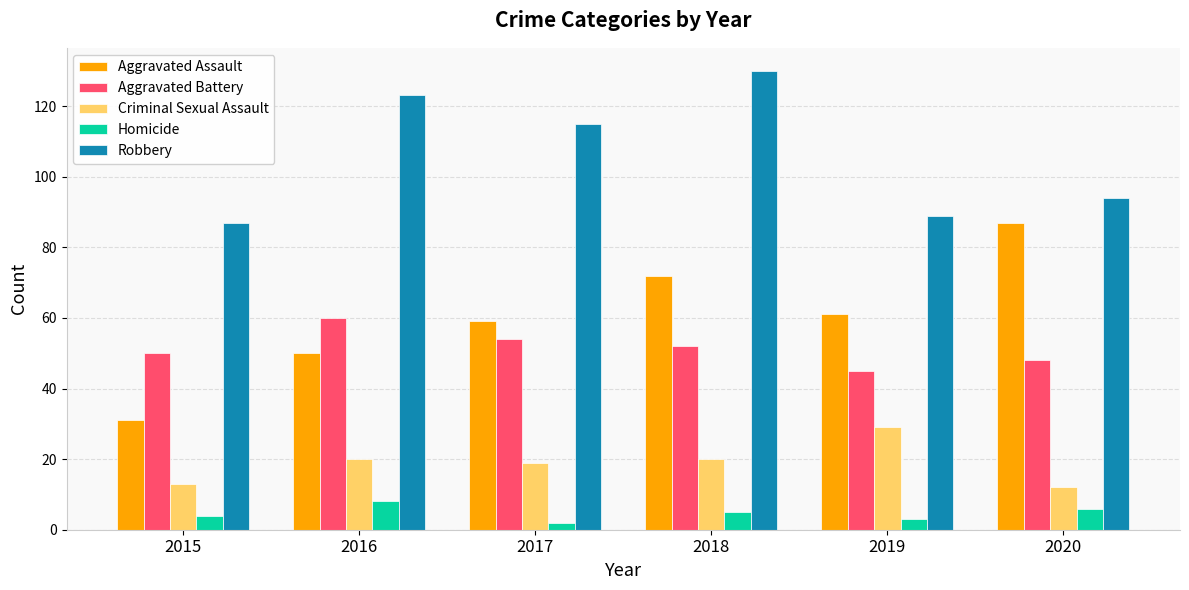

Is the value of Robbery at 2020 greater than the value of Aggravated Battery at 2017?

Yes